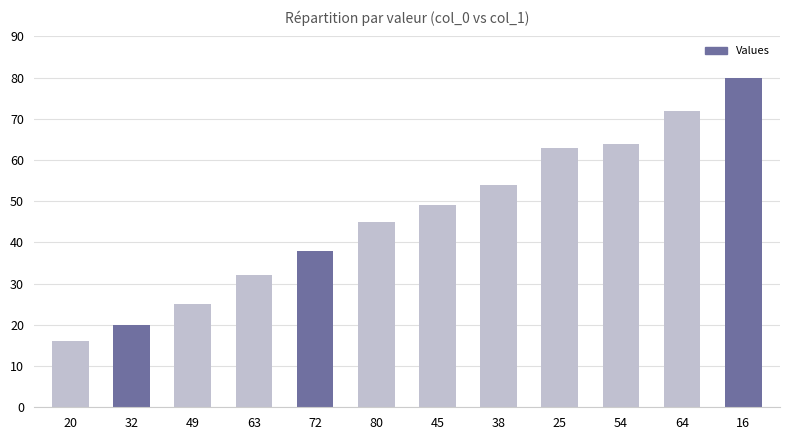

What is the value of the 7th bar from the left?

49